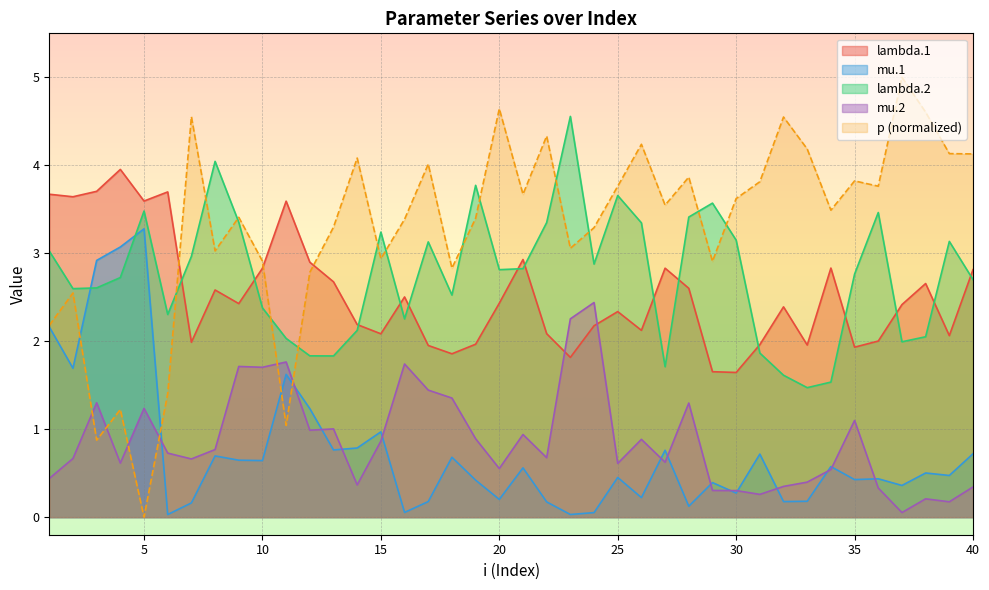

Does the chart display data point markers on the line(s)?

No